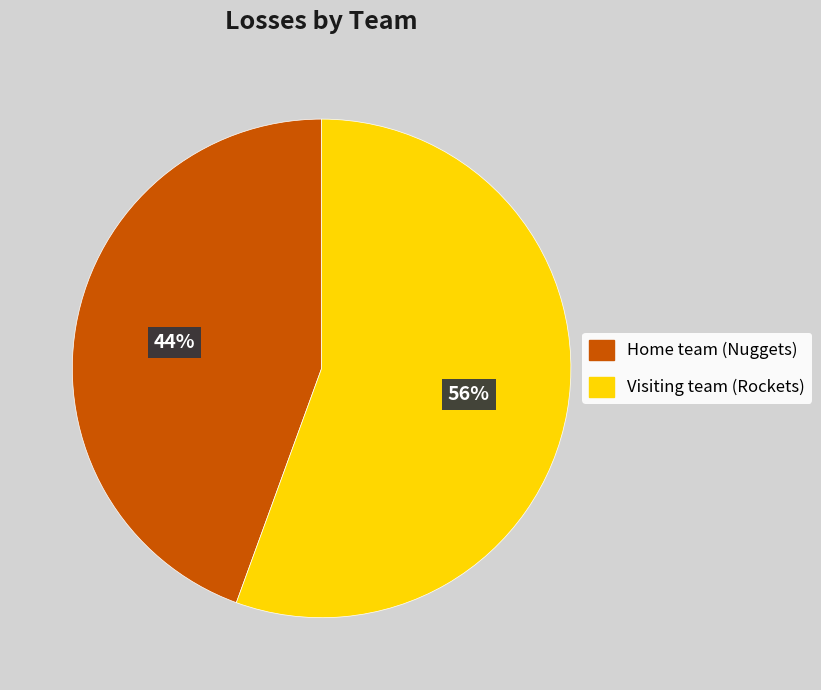

What is the smallest slice in the pie chart?

Home team (Nuggets)